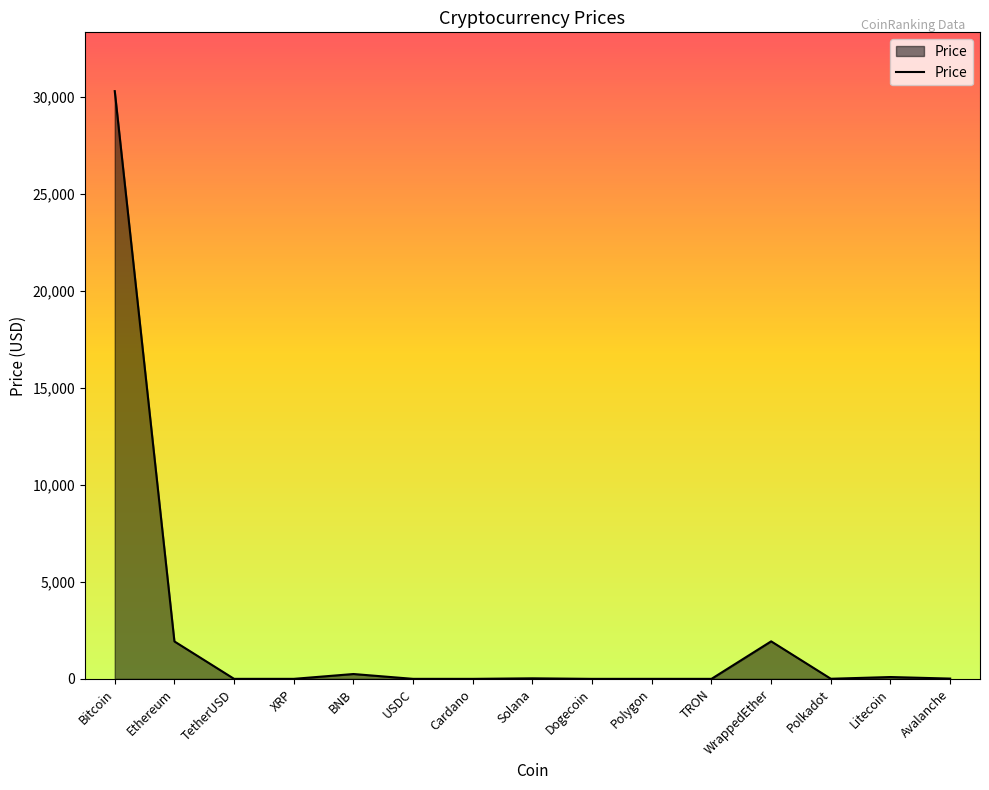

Which has a higher value, Bitcoin or Solana?

Bitcoin